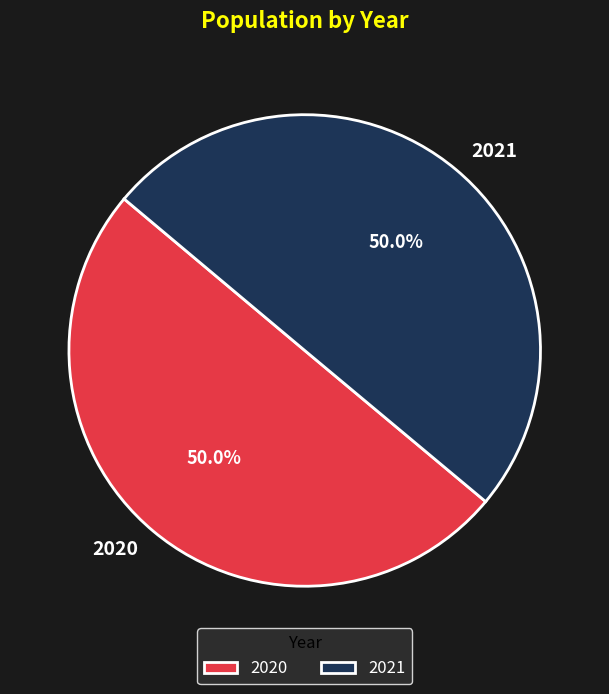

What is the ratio of the value at 2020 to the value at 2021?

1.0